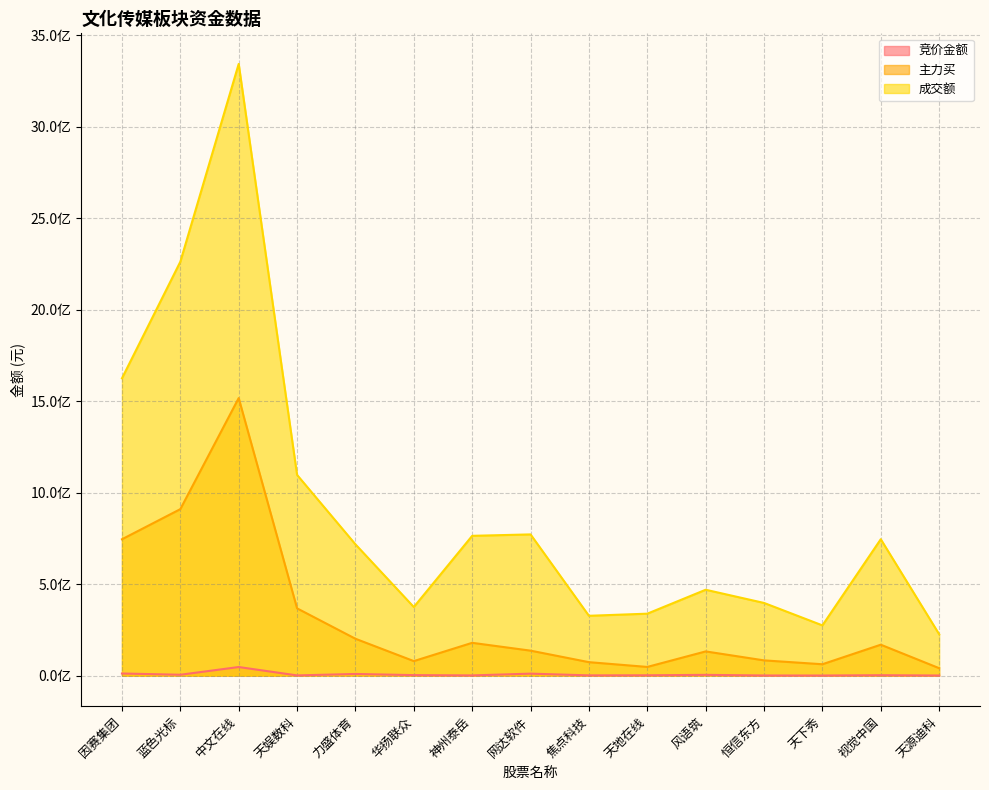

What is the sum of the 竞价金额 values at 蓝色光标 and 视觉中国?

6730078